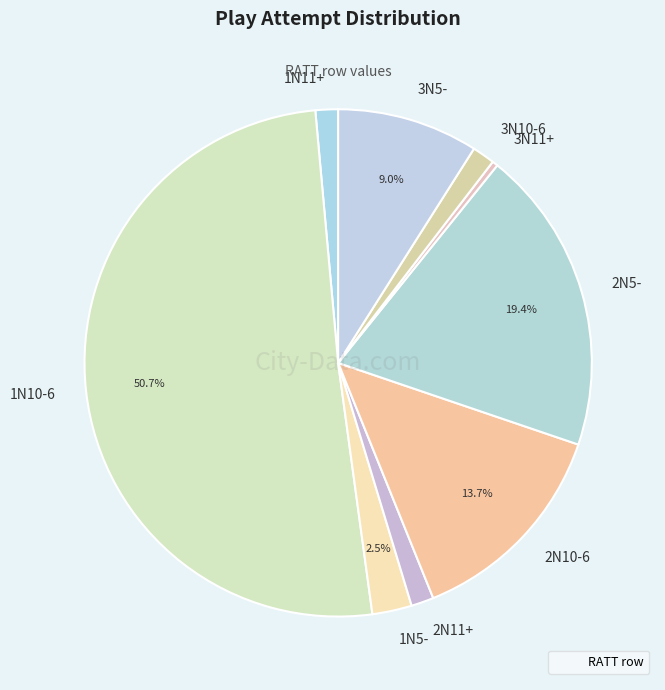

To the nearest percent, what portion does 1N10-6 represent?

51%